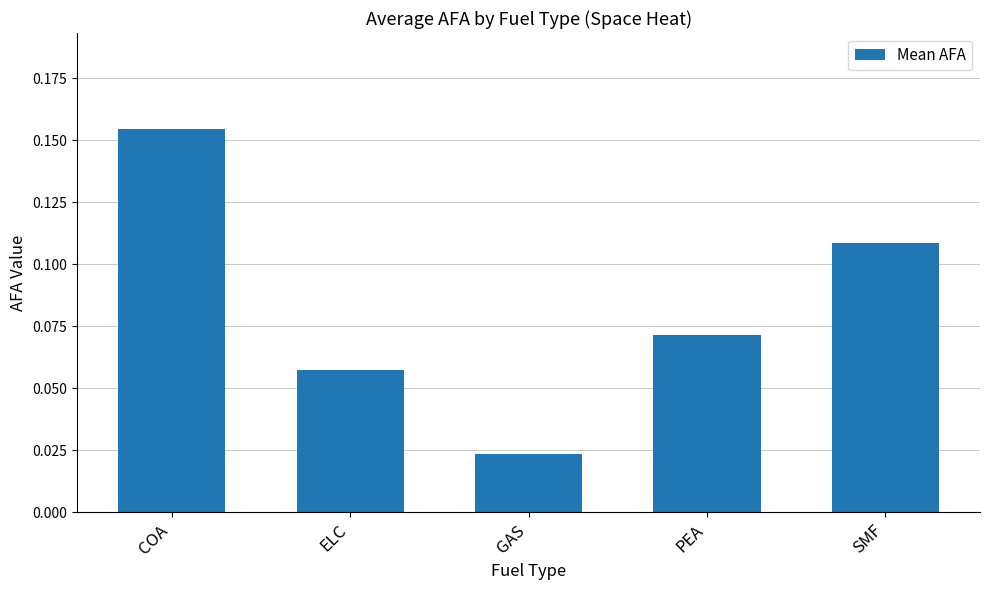

What is the sum of all values?

0.4